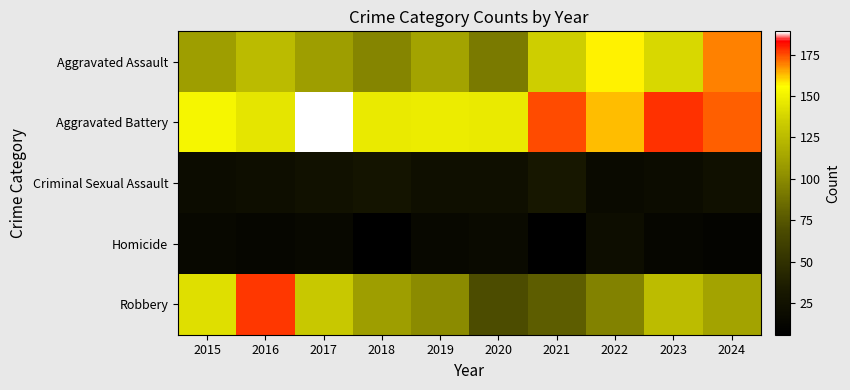

What is the maximum value shown in the chart?

189